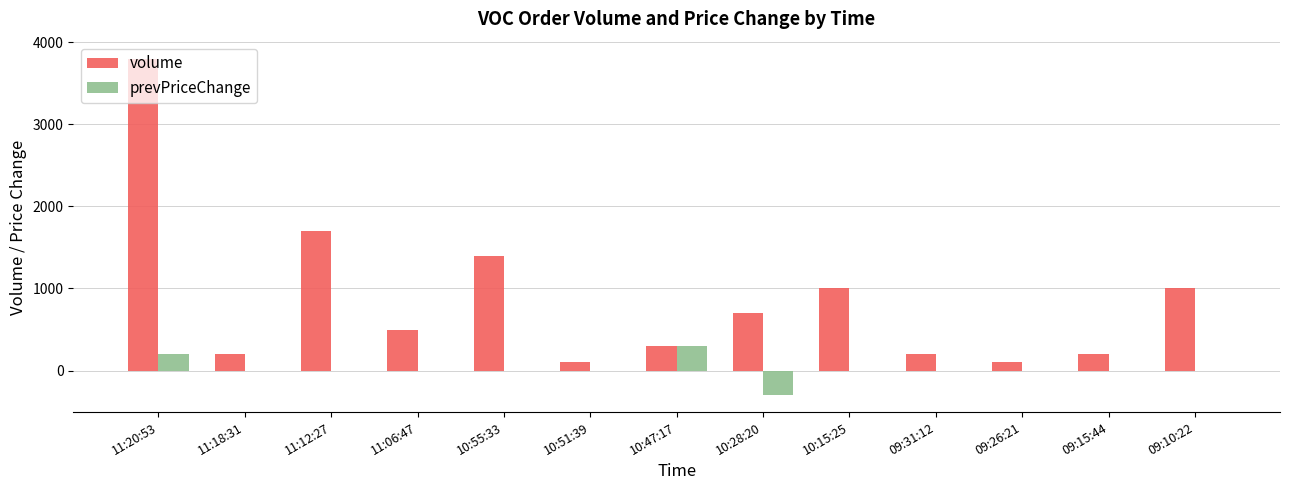

What are all the series names shown in the legend?

volume, prevPriceChange